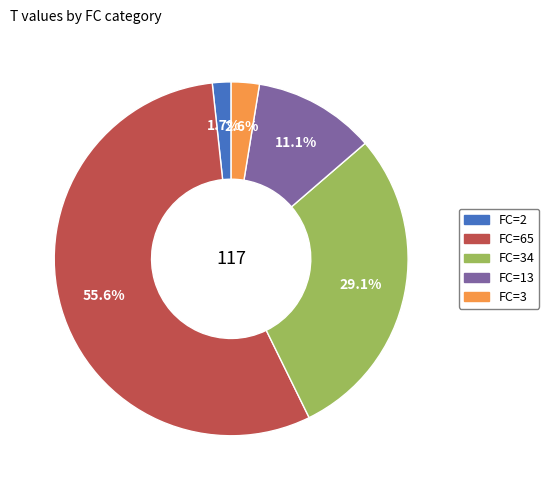

Is there a majority slice in this chart?

Yes